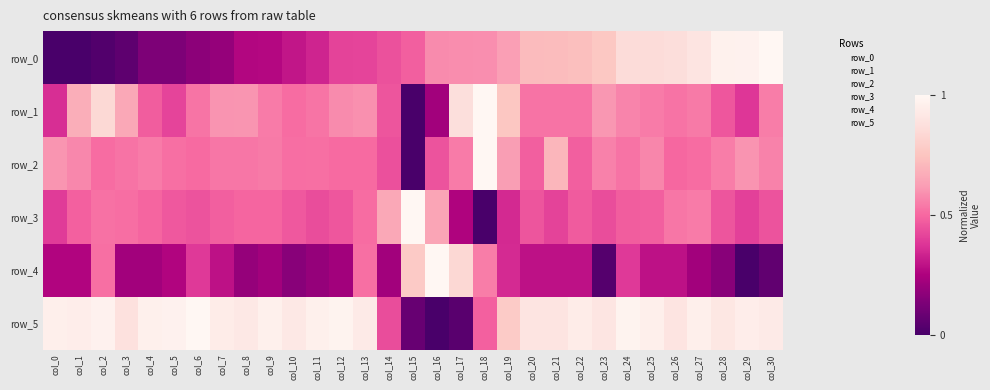

Which label corresponds to the largest value in the chart?

col_30